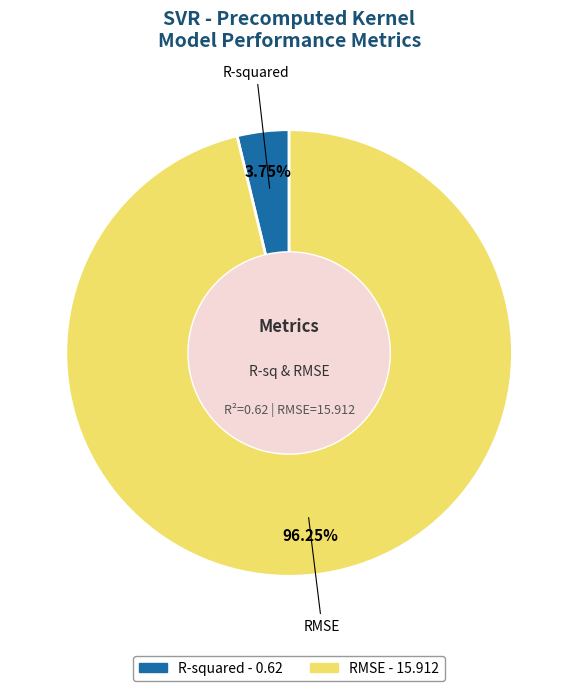

To the nearest percent, what is the difference between the largest and smallest slice percentages?

92%